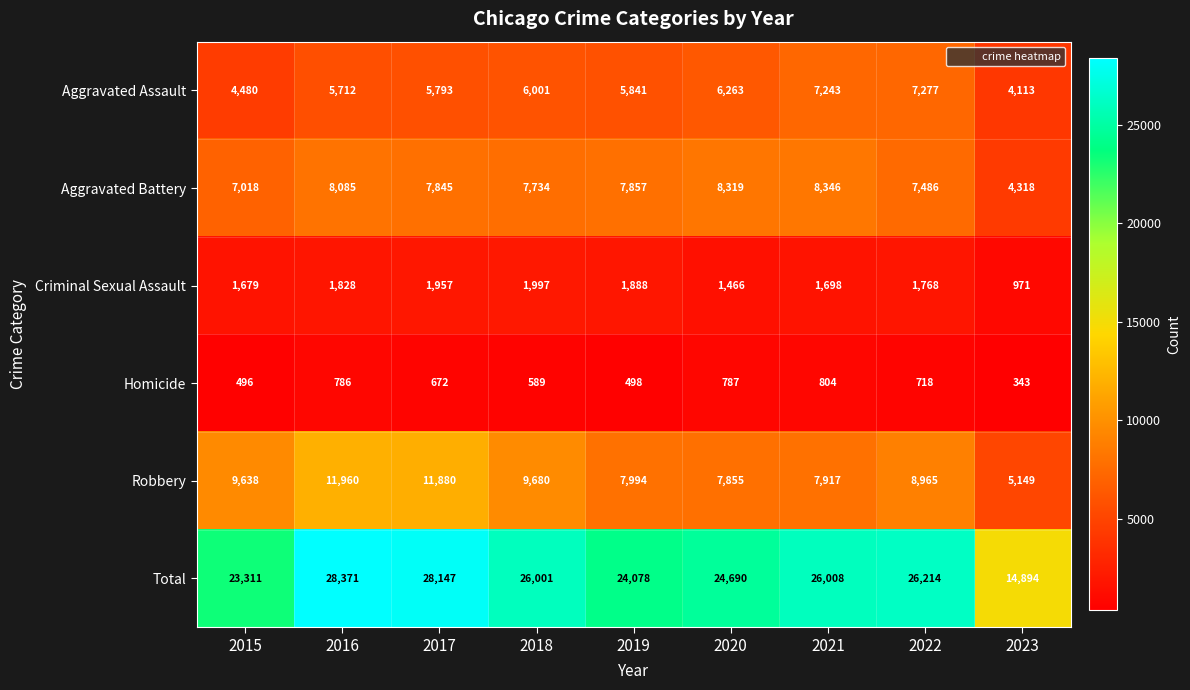

Count the number of categories in the chart.

9